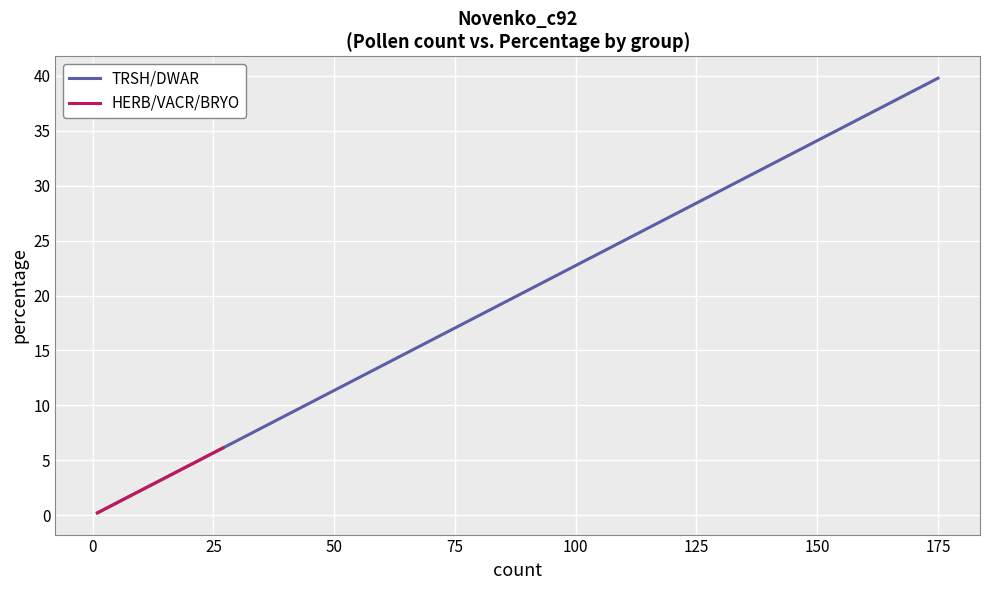

The value at 14 is 3.2. True or false?

True